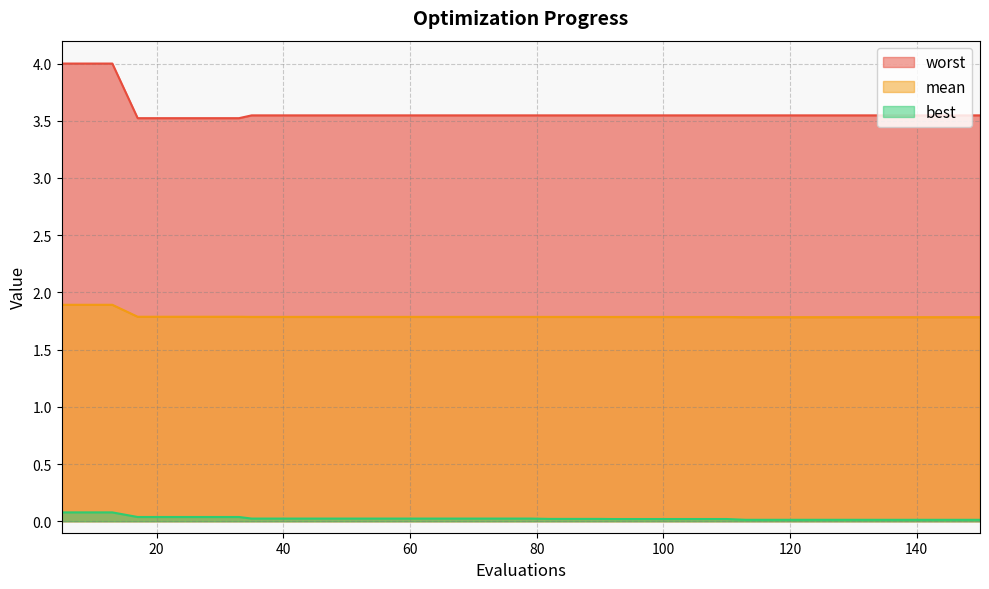

Reading right to left, extract all data points from this chart.

mean: 150=1.8	146=1.8	142=1.8	141=1.8	137=1.8	133=1.8	129=1.8	125=1.8	121=1.8	117=1.8	113=1.8	110=1.8	106=1.8	102=1.8	100=1.8	96=1.8	92=1.8	90=1.8	86=1.8	82=1.8	79=1.8	75=1.8	71=1.8	67=1.8	63=1.8	59=1.8	55=1.8	51=1.8	47=1.8	43=1.8	39=1.8	35=1.8	33=1.8	29=1.8	25=1.8	21=1.8	17=1.8	13=1.9	9=1.9	5=1.9
best: 150=0.0	146=0.0	142=0.0	141=0.0	137=0.0	133=0.0	129=0.0	125=0.0	121=0.0	117=0.0	113=0.0	110=0.0	106=0.0	102=0.0	100=0.0	96=0.0	92=0.0	90=0.0	86=0.0	82=0.0	79=0.0	75=0.0	71=0.0	67=0.0	63=0.0	59=0.0	55=0.0	51=0.0	47=0.0	43=0.0	39=0.0	35=0.0	33=0.0	29=0.0	25=0.0	21=0.0	17=0.0	13=0.1	9=0.1	5=0.1
worst: 150=3.5	146=3.5	142=3.5	141=3.5	137=3.5	133=3.5	129=3.5	125=3.5	121=3.5	117=3.5	113=3.5	110=3.5	106=3.5	102=3.5	100=3.5	96=3.5	92=3.5	90=3.5	86=3.5	82=3.5	79=3.5	75=3.5	71=3.5	67=3.5	63=3.5	59=3.5	55=3.5	51=3.5	47=3.5	43=3.5	39=3.5	35=3.5	33=3.5	29=3.5	25=3.5	21=3.5	17=3.5	13=4.0	9=4.0	5=4.0